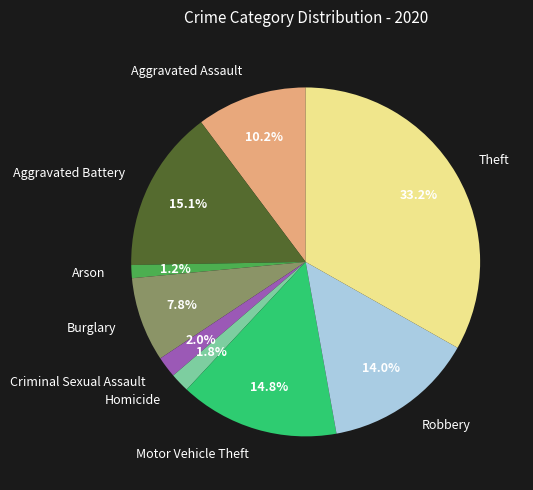

To the nearest percent, what is the combined percentage of Criminal Sexual Assault and Aggravated Battery?

17%